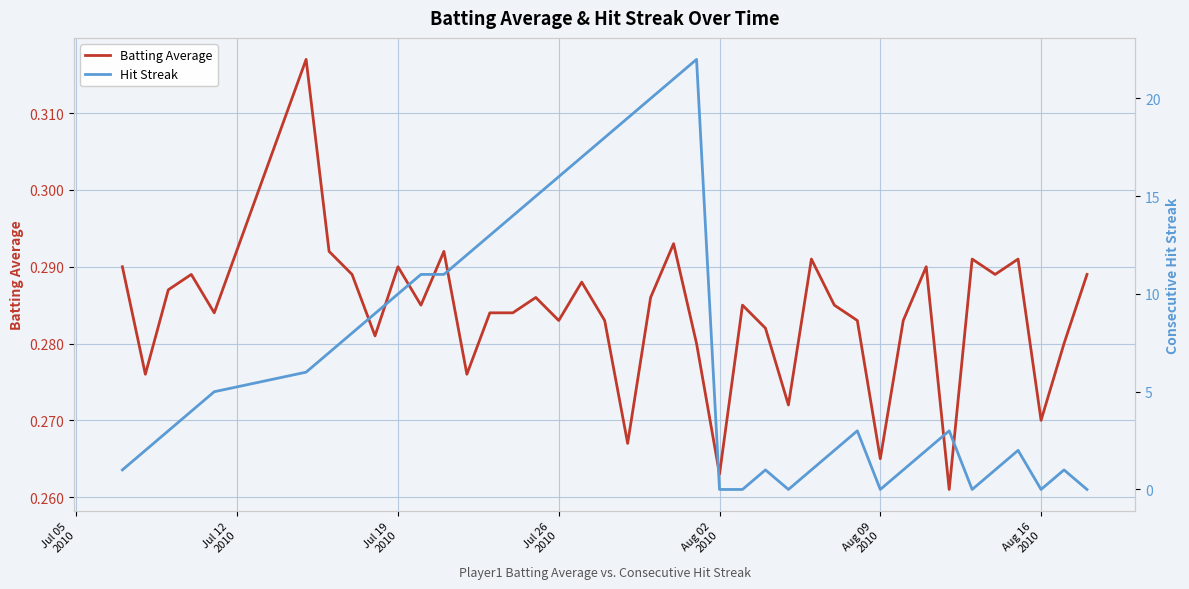

What is the value of the Batting Average point at the 36th from the left?

0.3